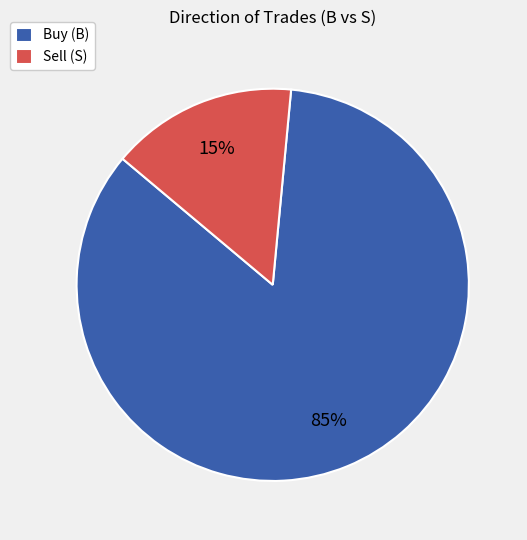

Which slice is the largest?

Buy (B)